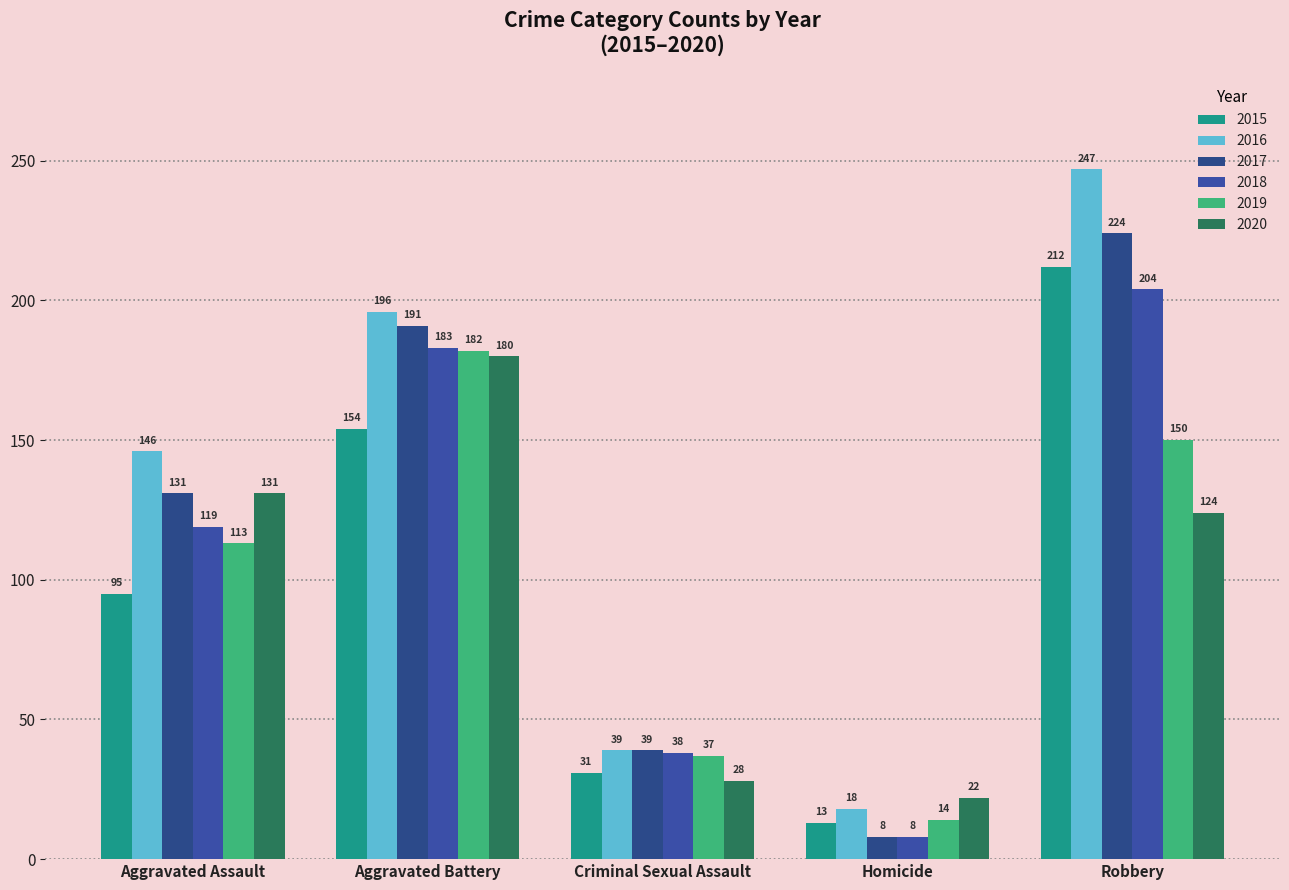

How many series are shown in this chart?

6